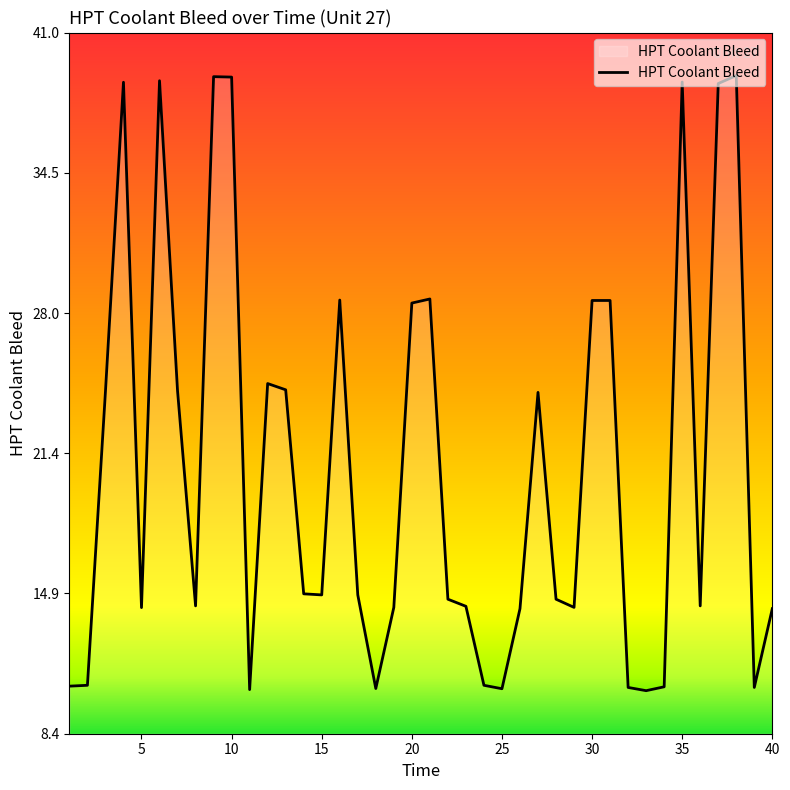

What is the minimum value shown in the chart?

10.4